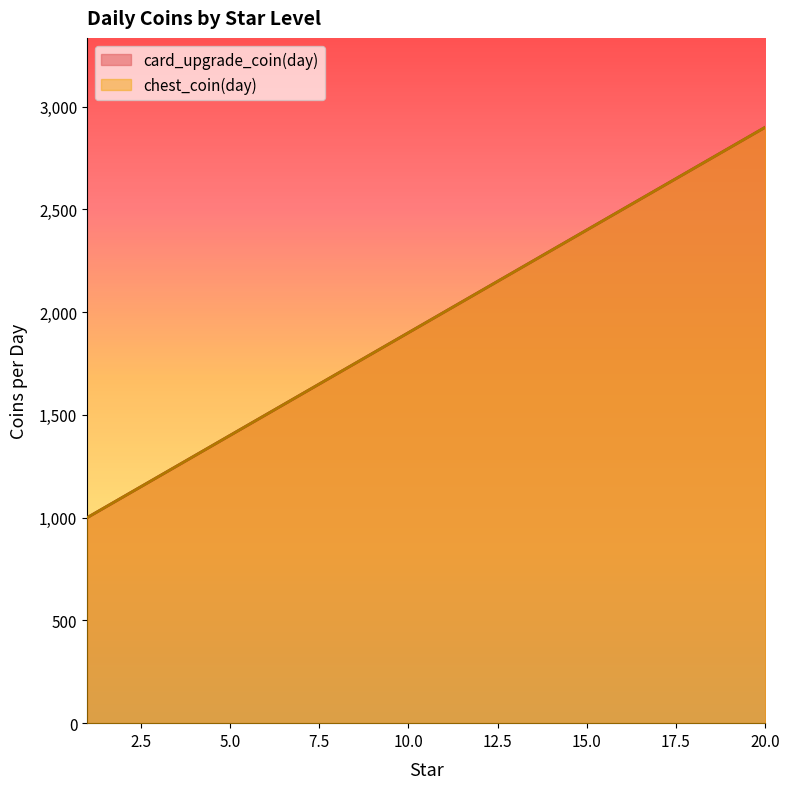

Between 5 and 10, which is larger?

10